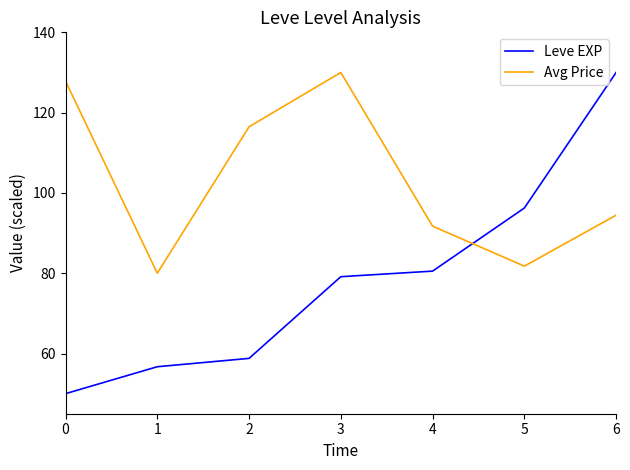

The Leve EXP series shows 56.7 at 1. True or false?

True